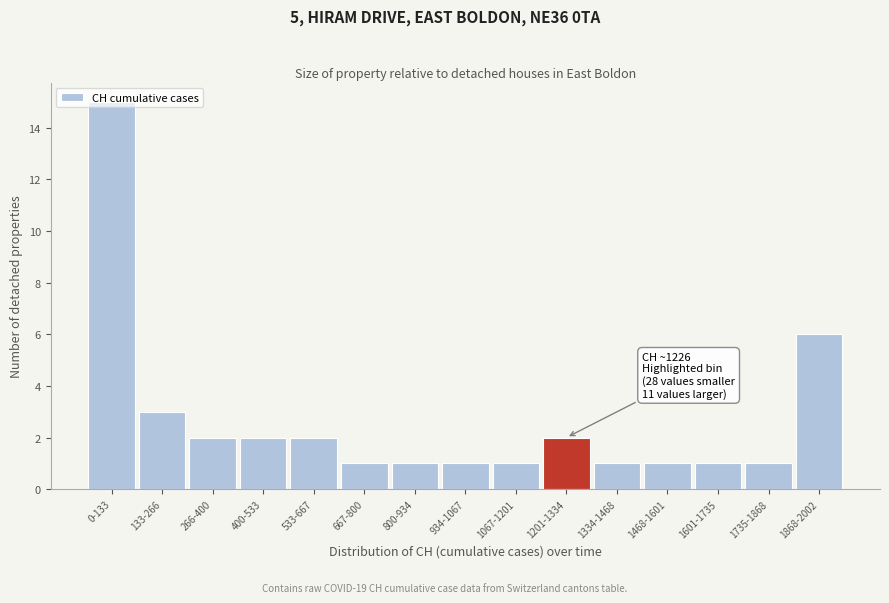

Is it true that the value at 400-533 is 2?

True